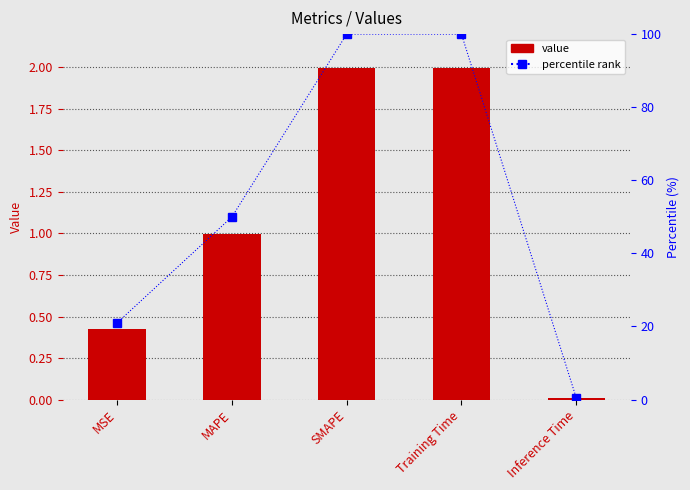

What is the difference between the second highest and minimum values in the percentile rank series?

99.5